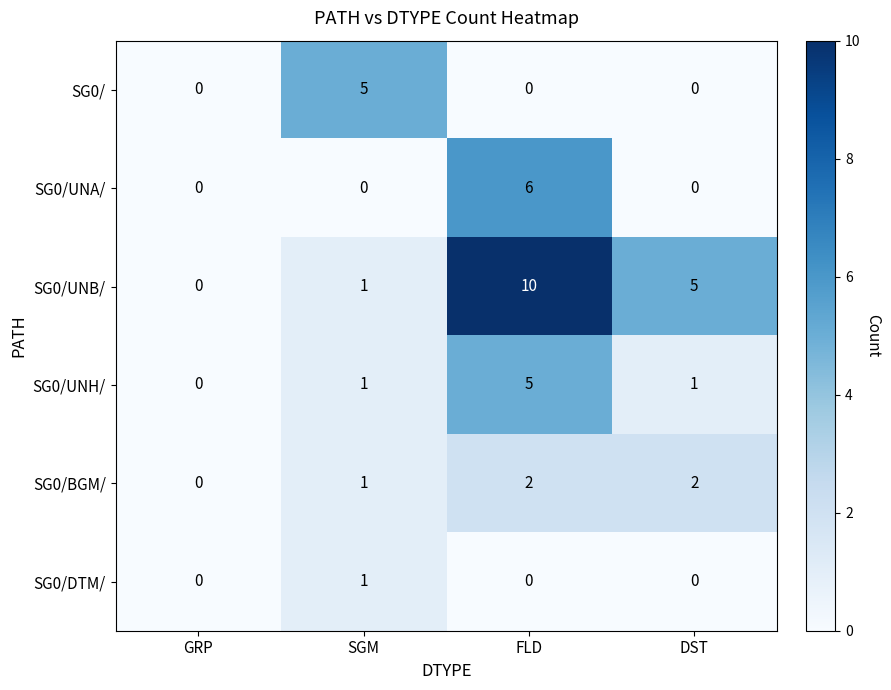

Count the number of data series in this chart.

6